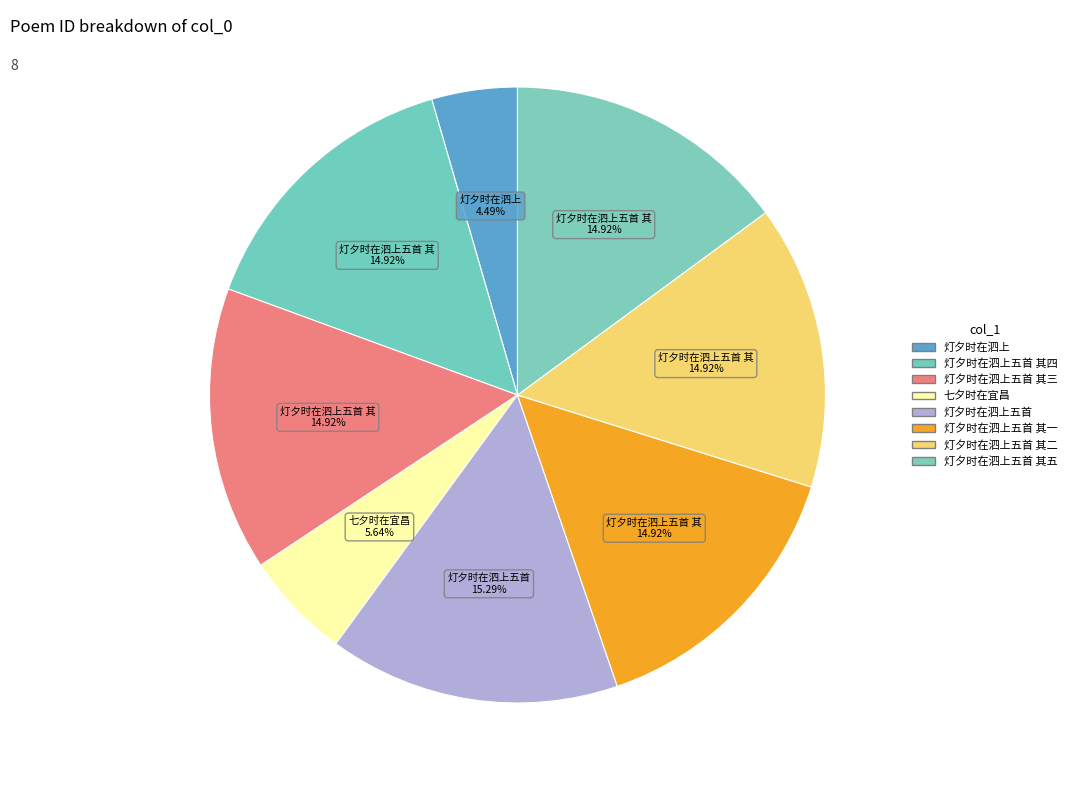

How many segments does this pie chart have?

8